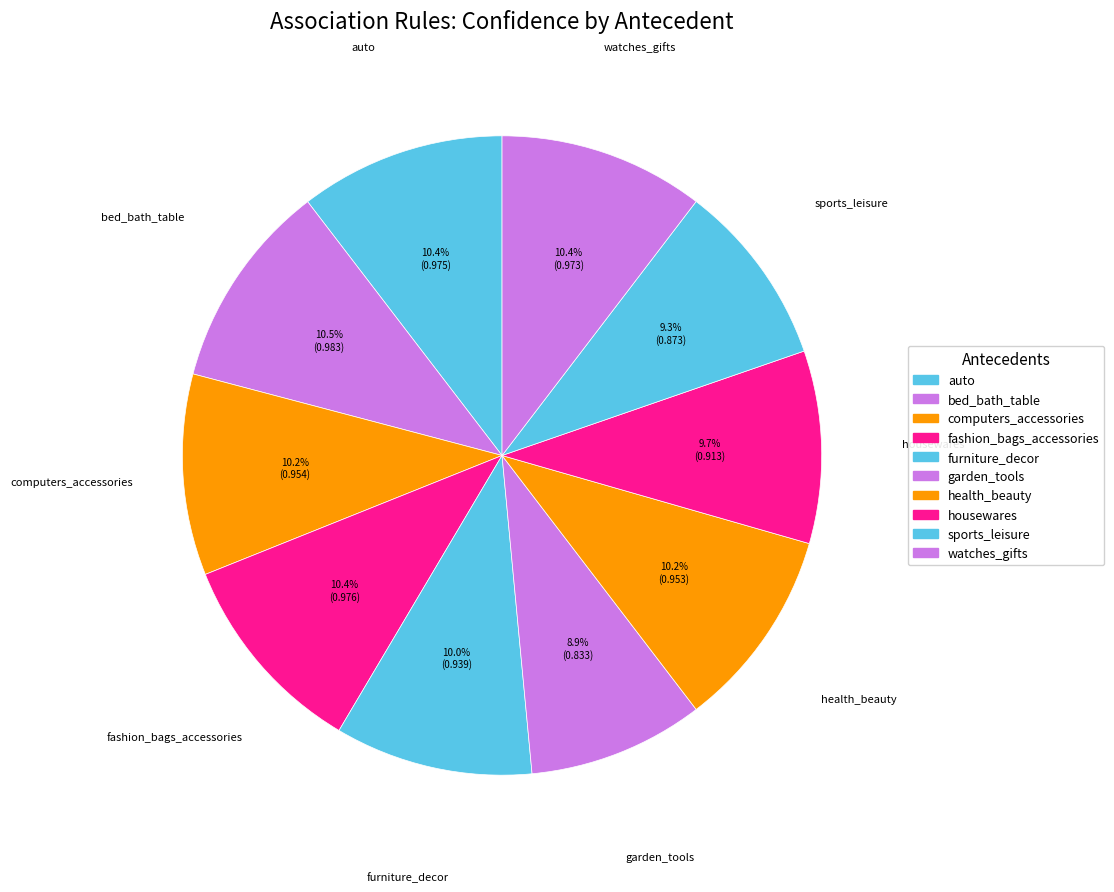

How many segments does this pie chart have?

10